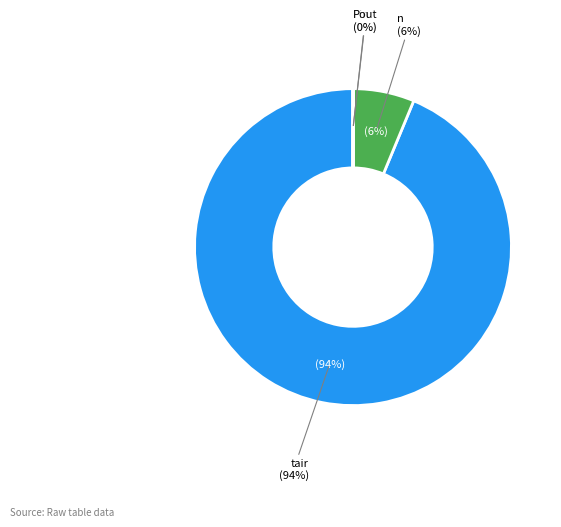

What is the ratio of the value at n to the value at tair?

0.1